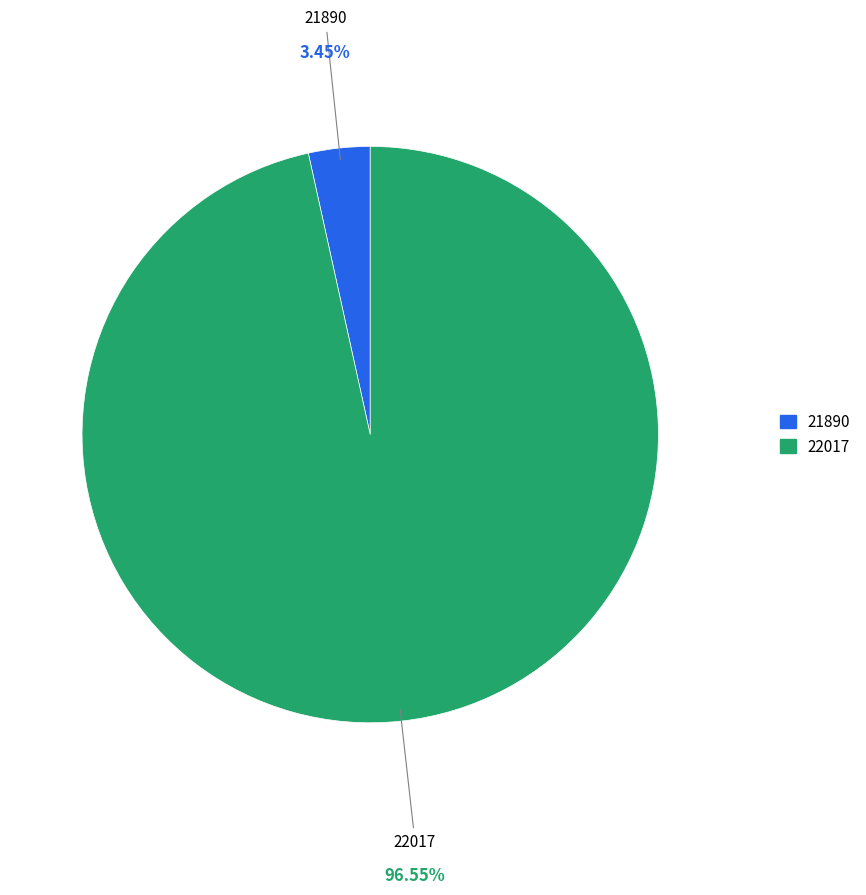

Which category has the smallest portion of the pie?

21890